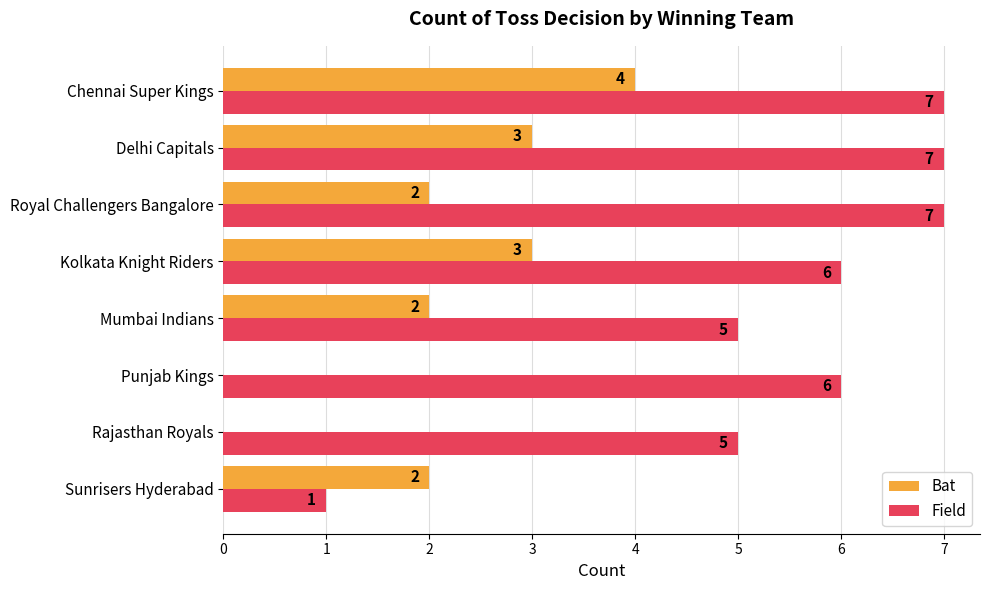

Which series changed the most between Sunrisers Hyderabad and Rajasthan Royals?

Field